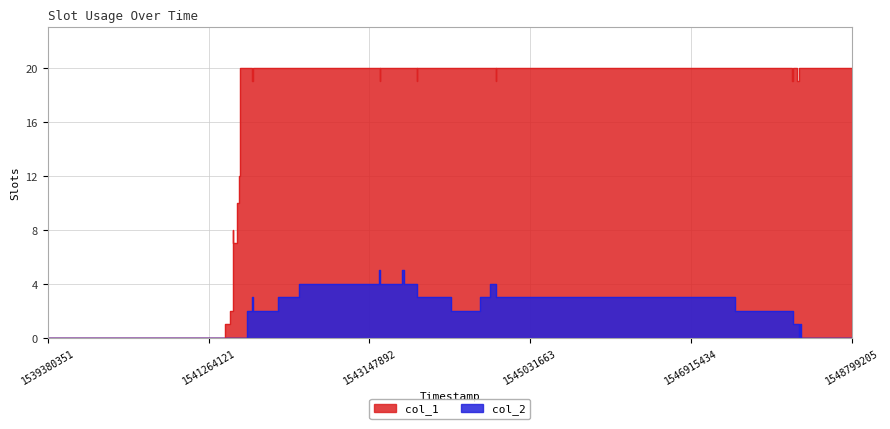

What is the sum of all col_2 values?

68